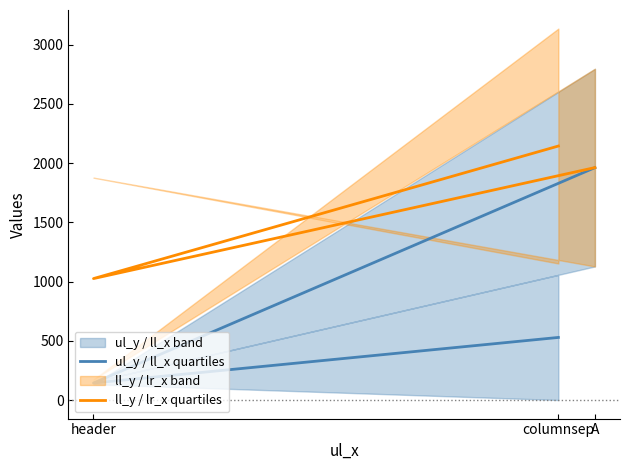

What is the label of the 3rd point from the left?

A